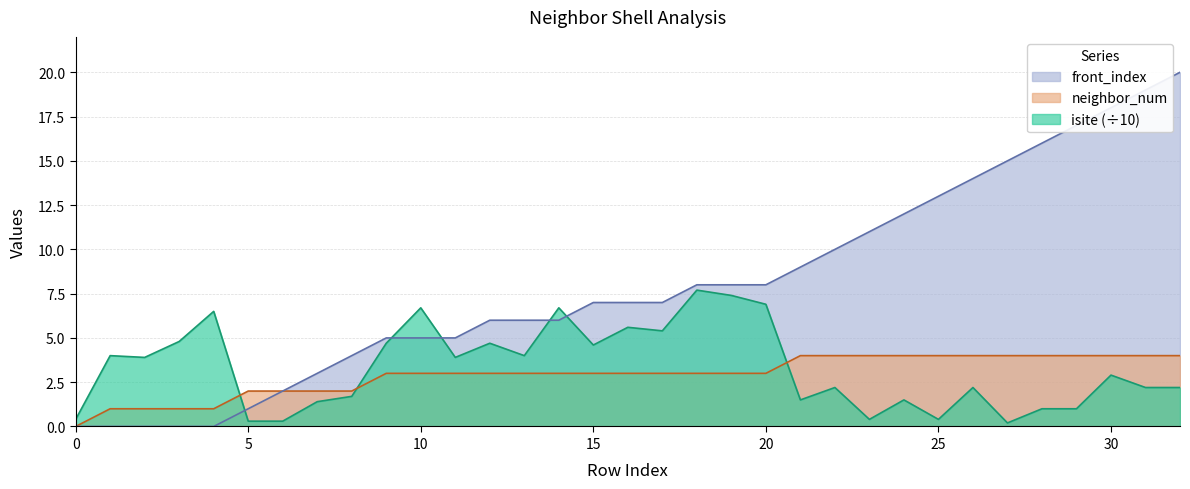

Is it true that neighbor_num equals 1.8 at 14?

False